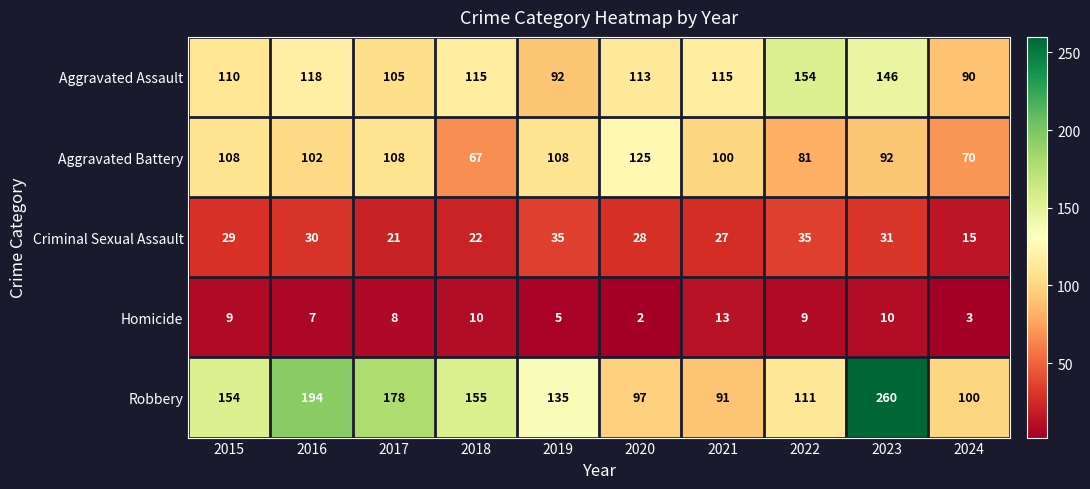

What is the difference between the maximum and minimum values in the Aggravated Battery series?

58